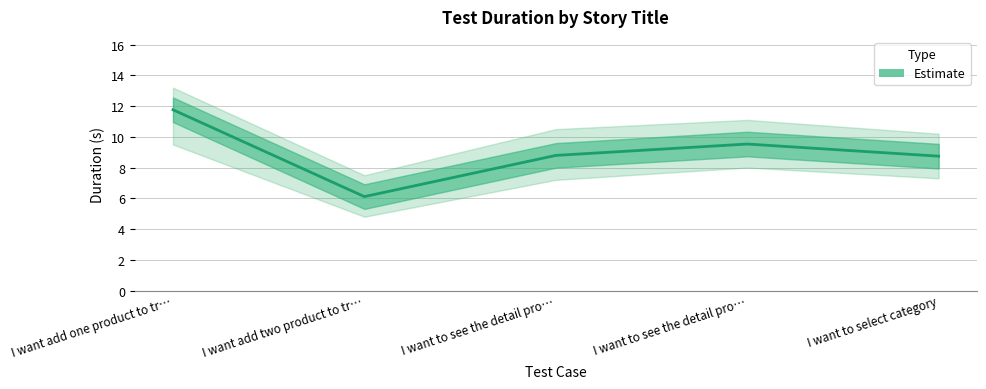

At which category does the data reach its first local peak?

I want to see the detail pro…